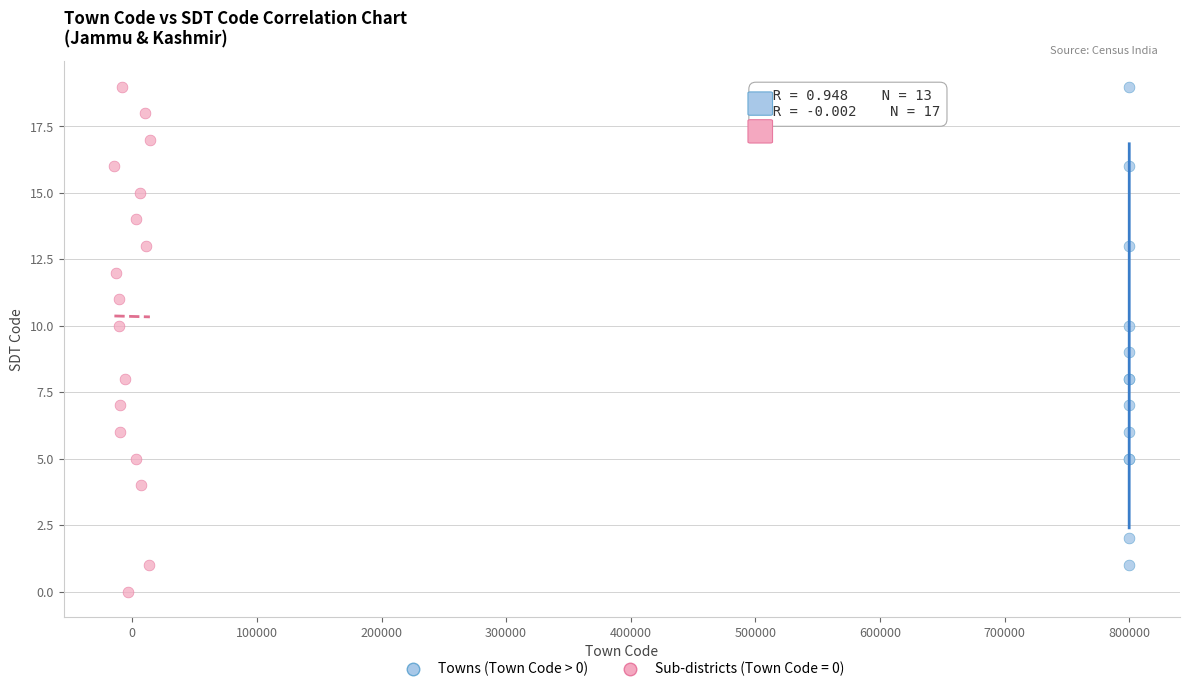

Which series contains the lowest Y value?

Sub-districts (Town Code = 0)